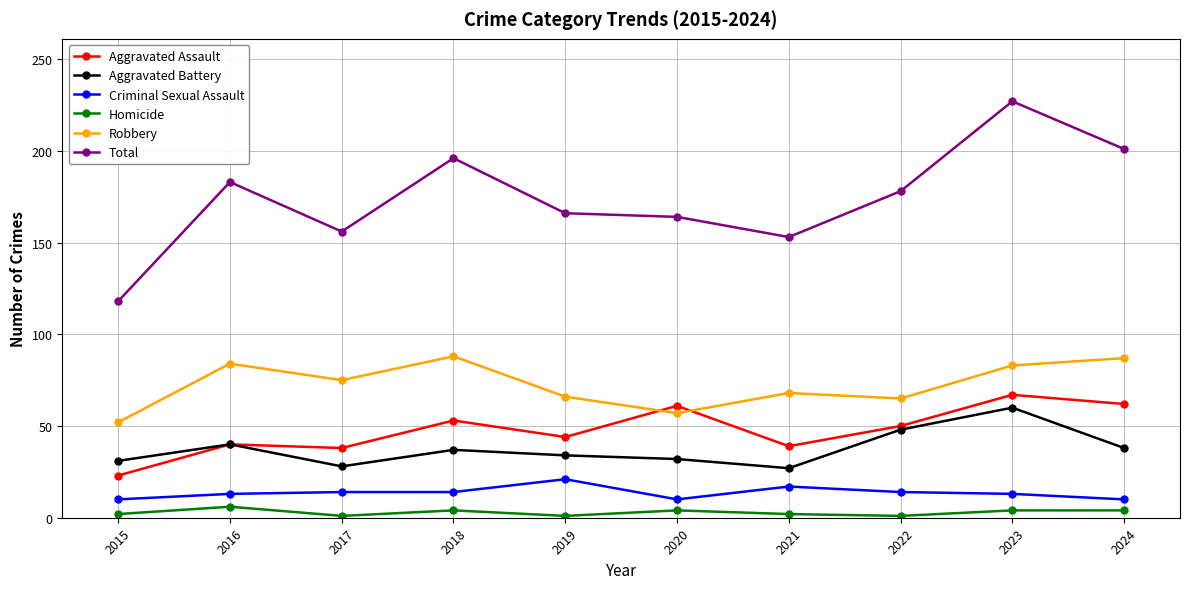

Where does the Aggravated Assault series first go above 50?

2018